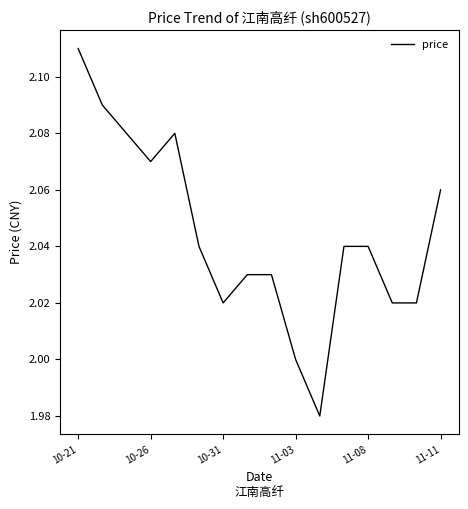

Approximately how many times larger is the value at 10-21 compared to 11-11?

1.0